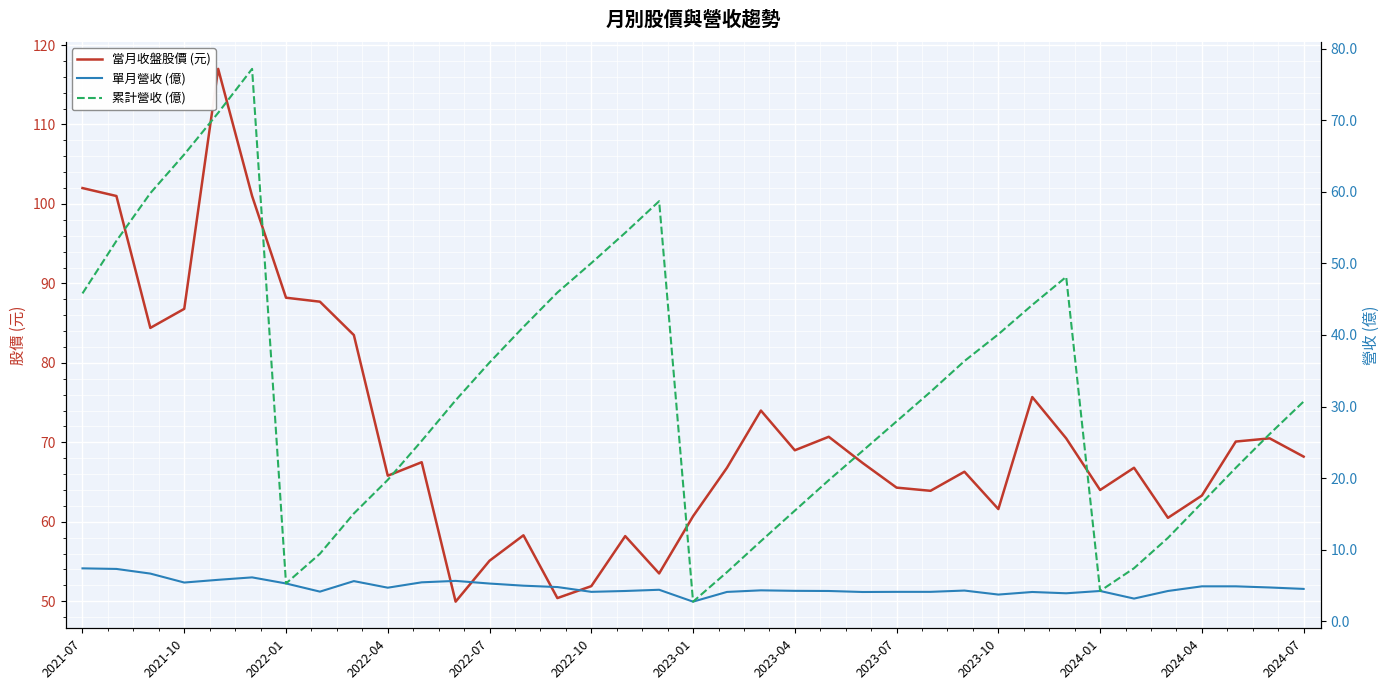

What is the highest value of the 當月收盤股價 (元) series?

117.0